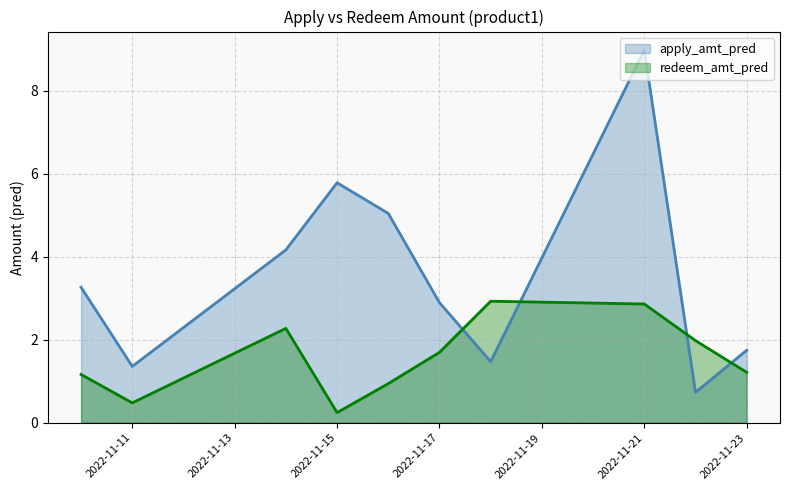

Reading left to right, list all the values displayed in this chart.

apply_amt_pred: 3.3	1.4	4.2	5.8	5.0	2.9	1.5	9.0	0.7	1.7
redeem_amt_pred: 1.2	0.5	2.3	0.2	0.9	1.7	2.9	2.9	2.0	1.2